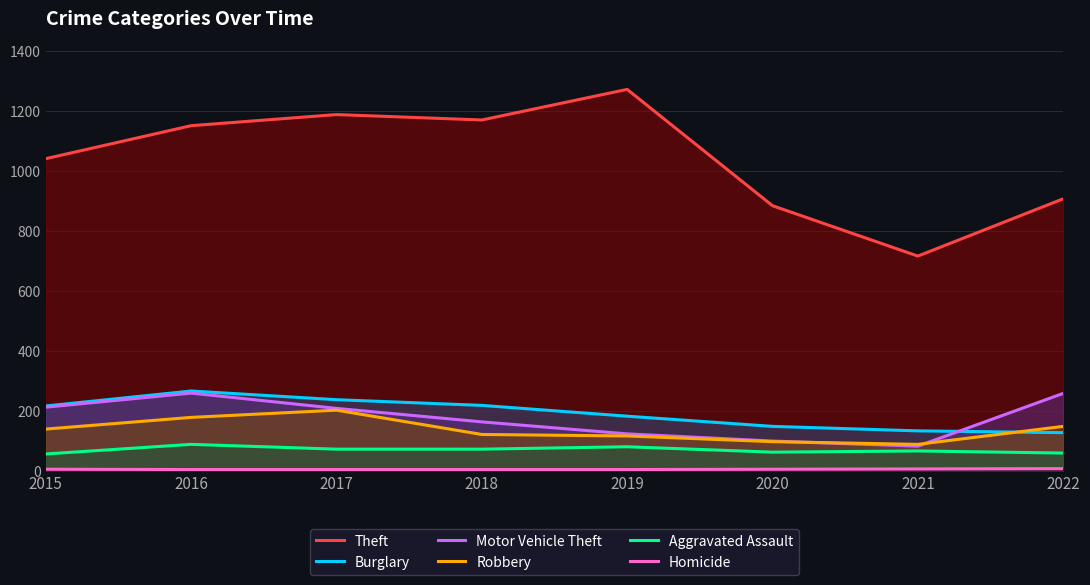

How many values in the Motor Vehicle Theft series exceed 208?

3